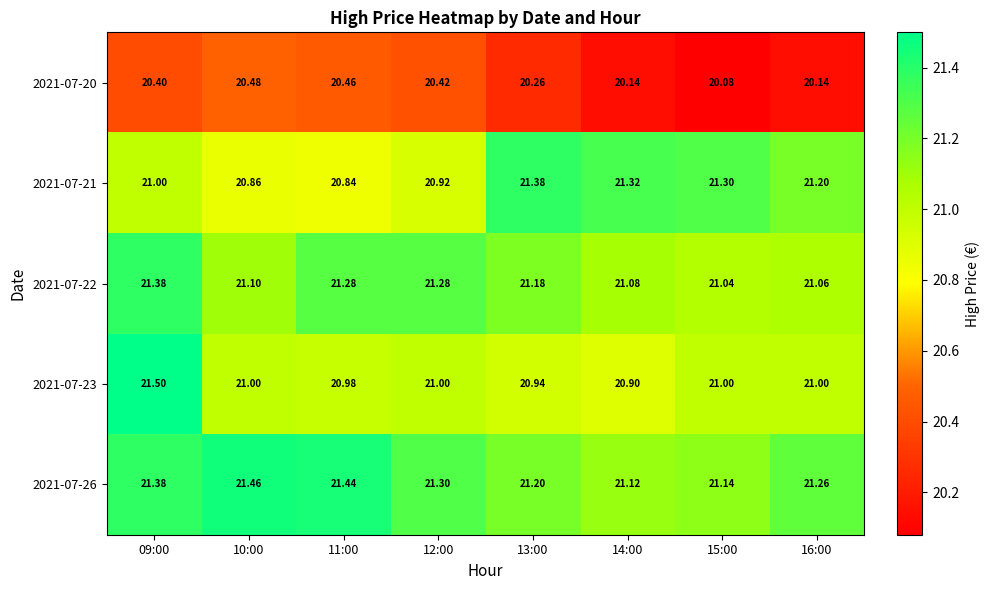

How many data points does each series have?

8